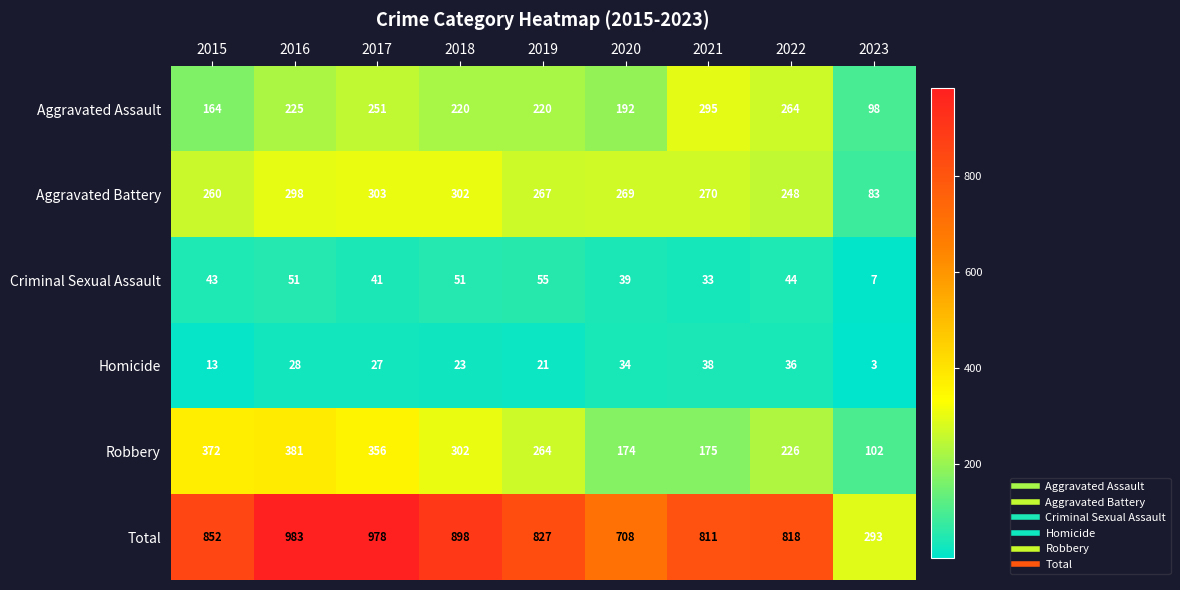

What is the minimum value shown in the chart?

3